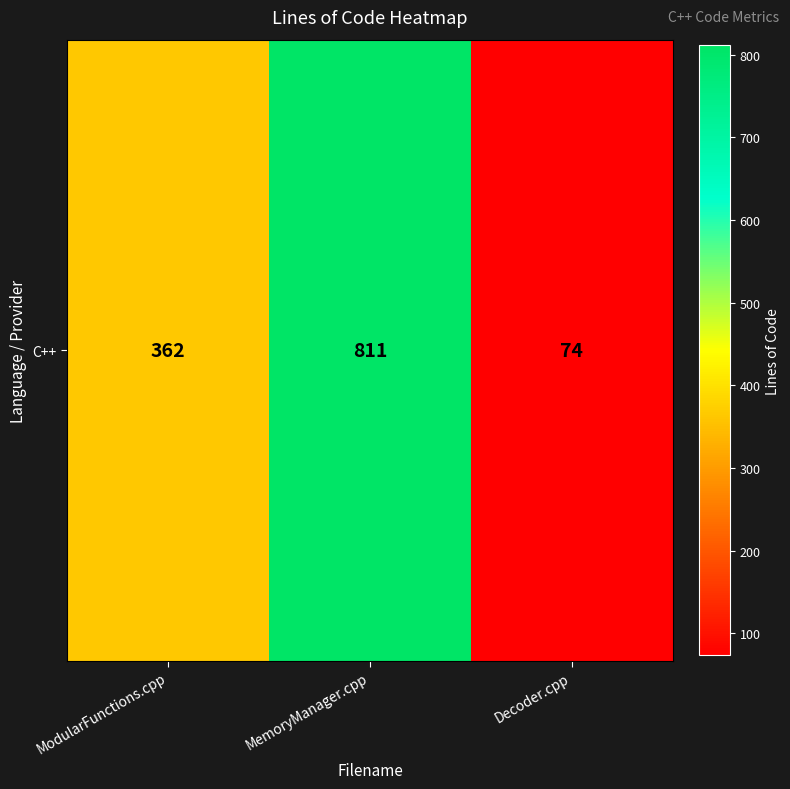

List the labels in order of value, largest first.

MemoryManager.cpp, ModularFunctions.cpp, Decoder.cpp